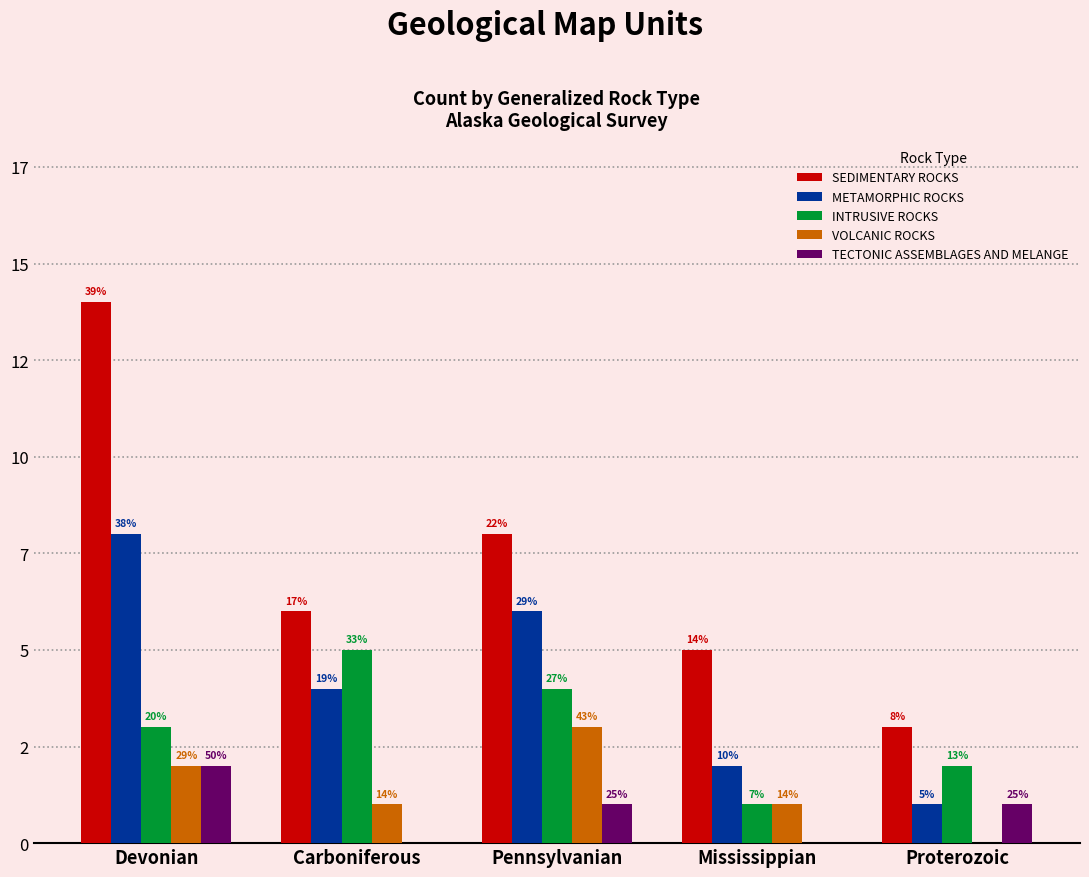

What are all the series names shown in the legend?

SEDIMENTARY ROCKS, METAMORPHIC ROCKS, INTRUSIVE ROCKS, VOLCANIC ROCKS, TECTONIC ASSEMBLAGES AND MELANGE